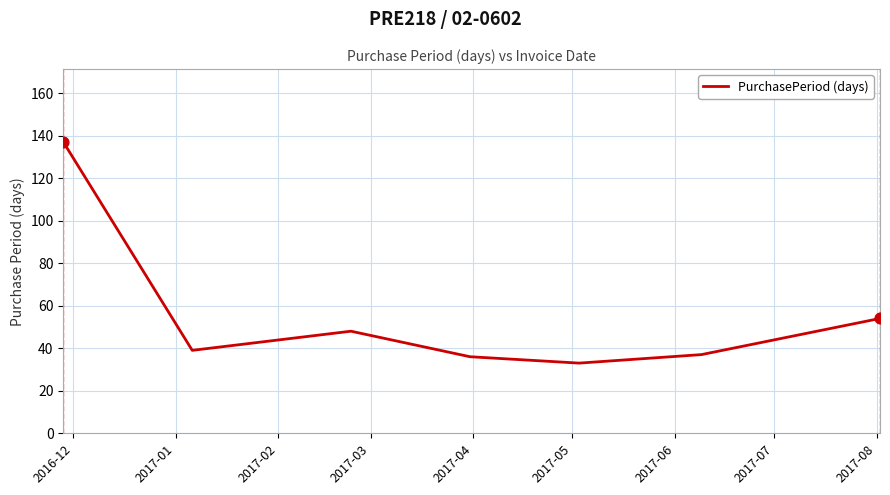

How many interior local valleys (lower than both neighbors) does the data have?

2